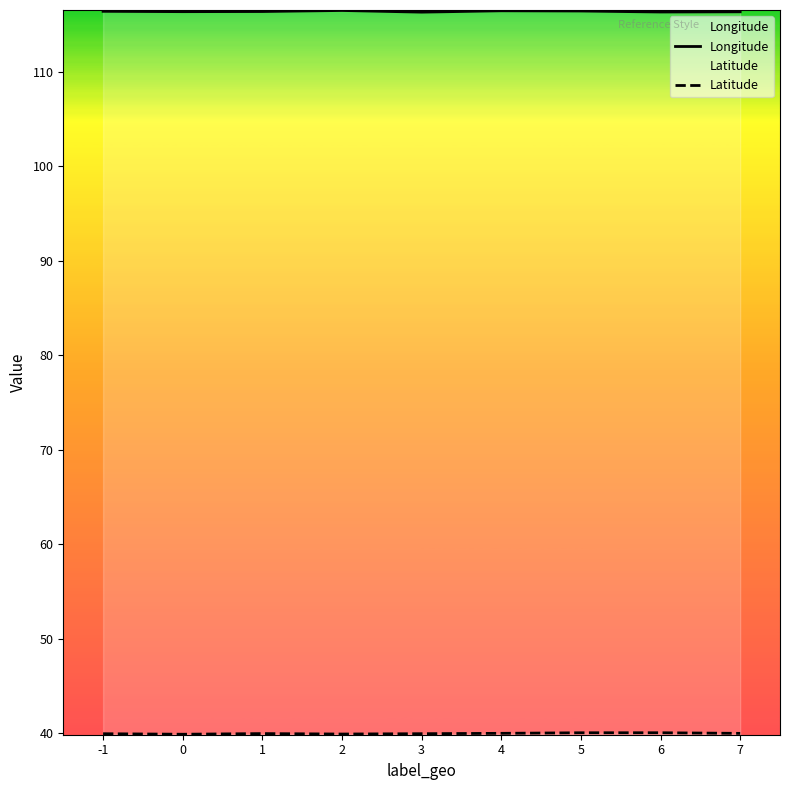

How many categories are shown in the chart?

9